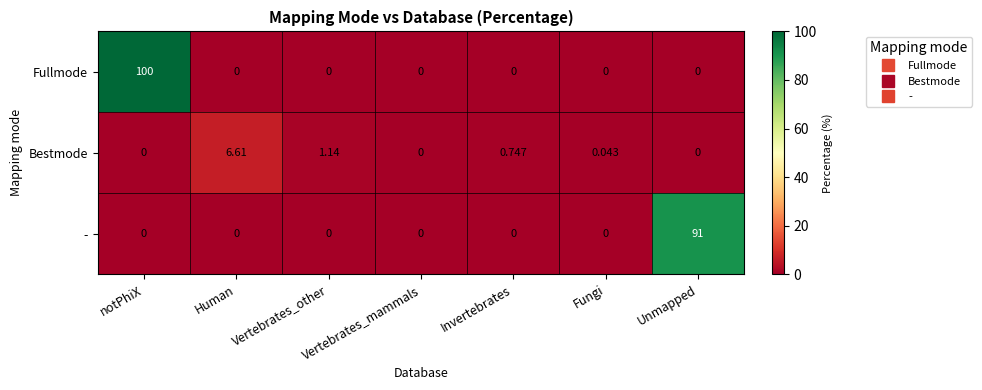

How many categories are shown in the chart?

7